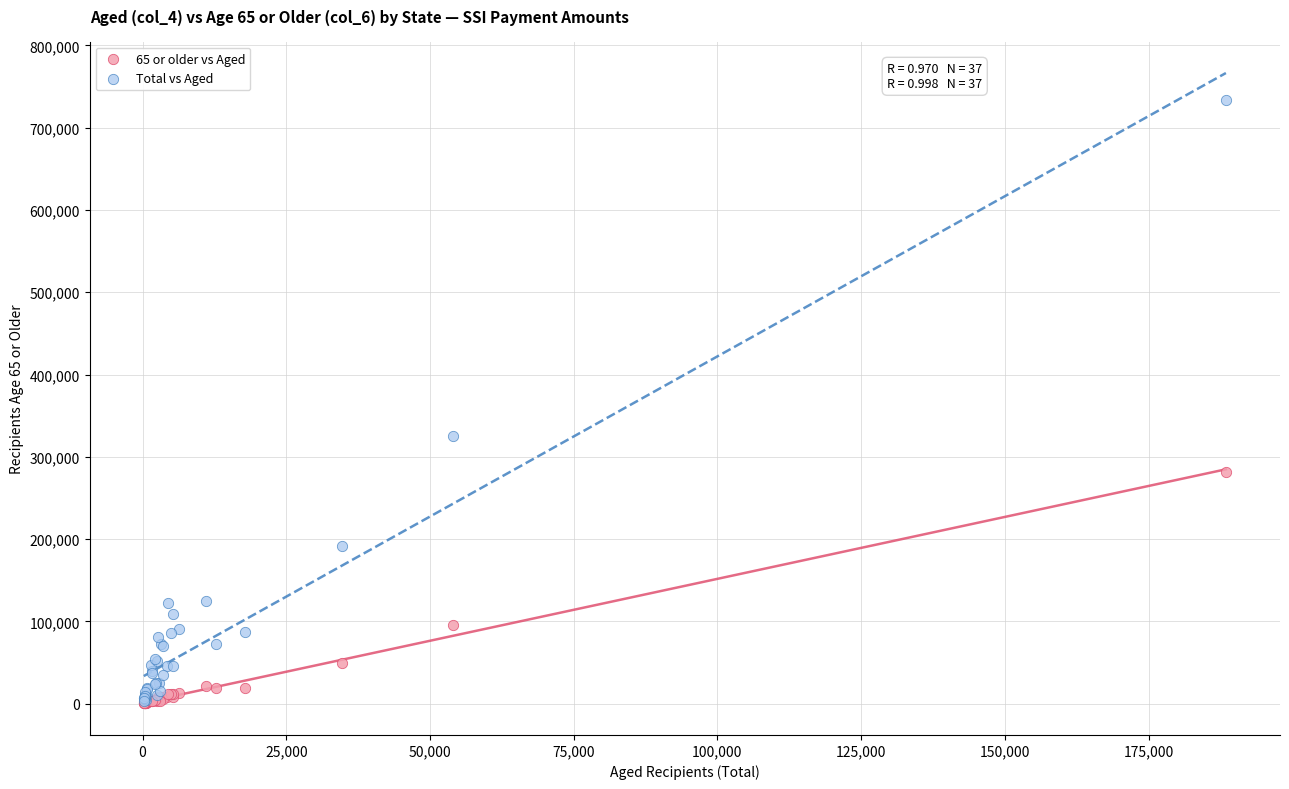

What are all the series names shown in the legend?

65 or older vs Aged, Total vs Aged